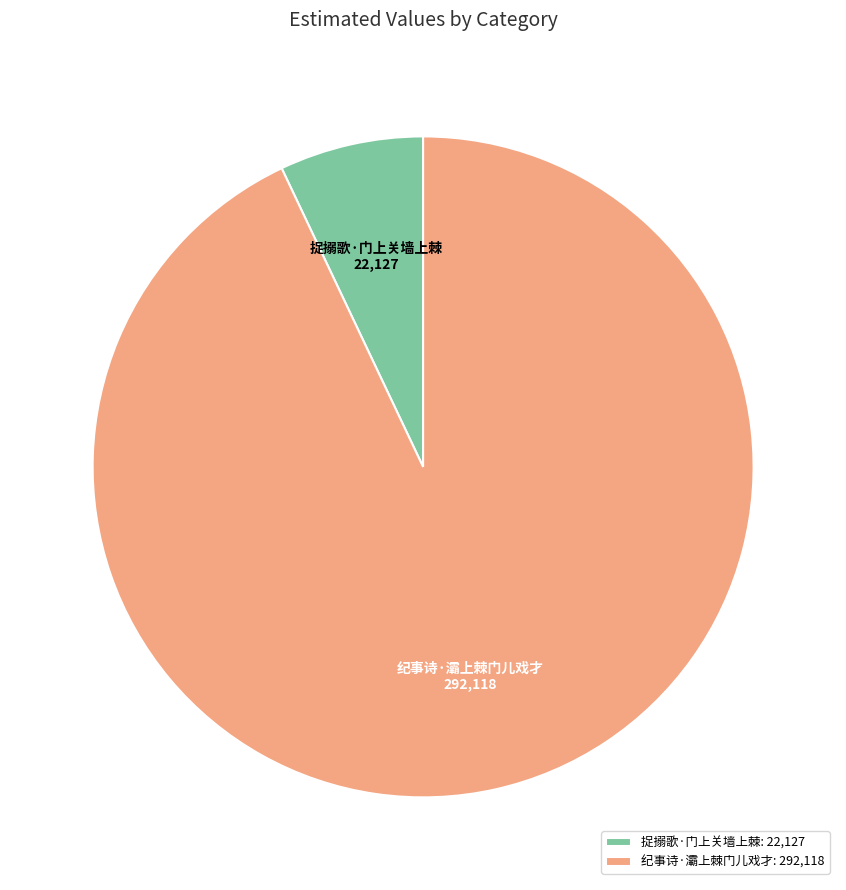

What is the majority slice?

纪事诗·灞上棘门儿戏才